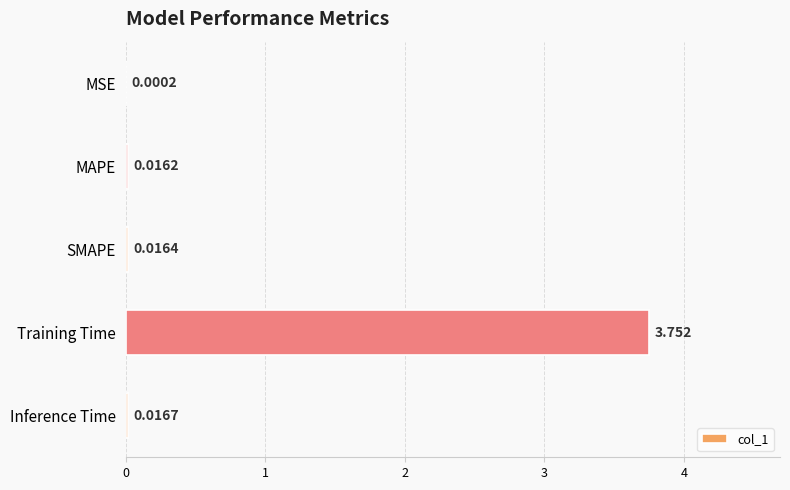

Which has a higher value, MAPE or Inference Time?

Inference Time